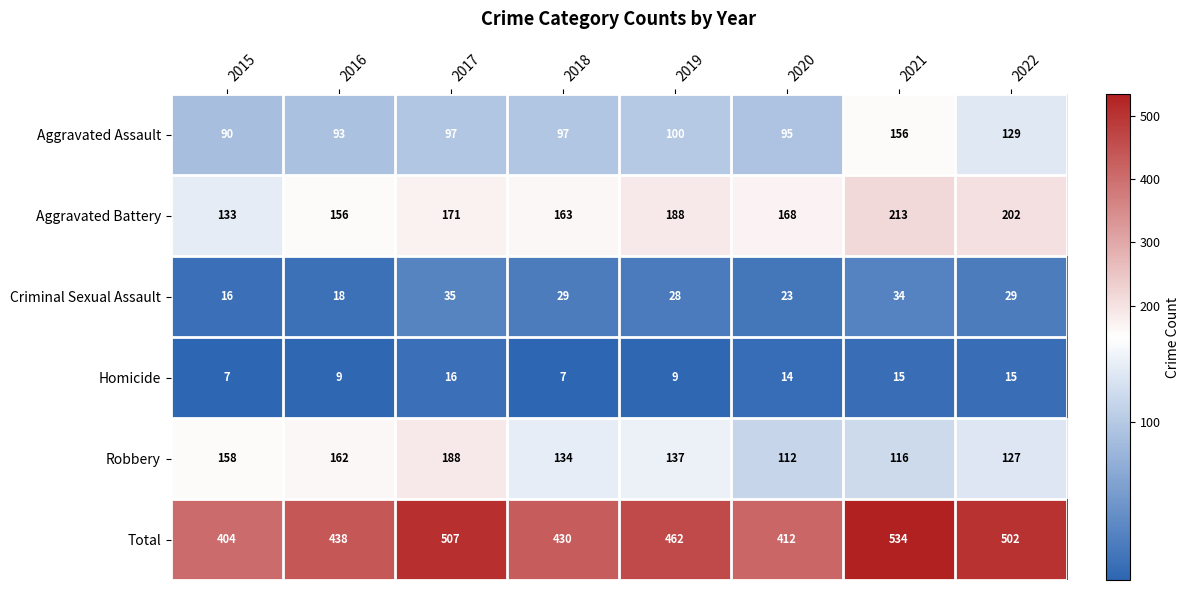

What is the average value of the Aggravated Assault series?

107